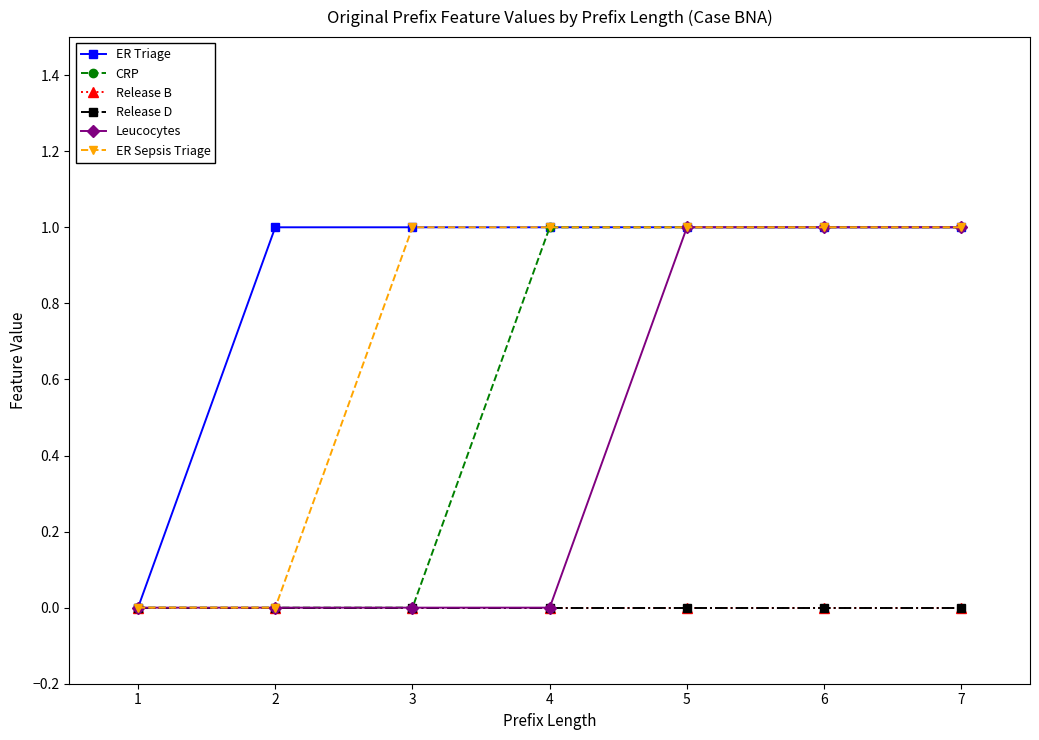

Is this an area chart (filled region under the line)?

No